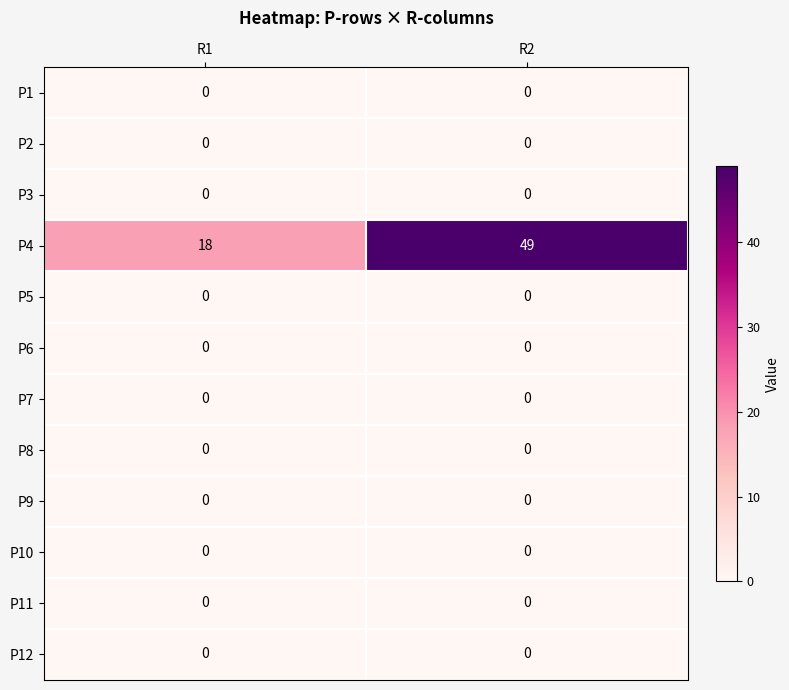

Count the number of data series in this chart.

12